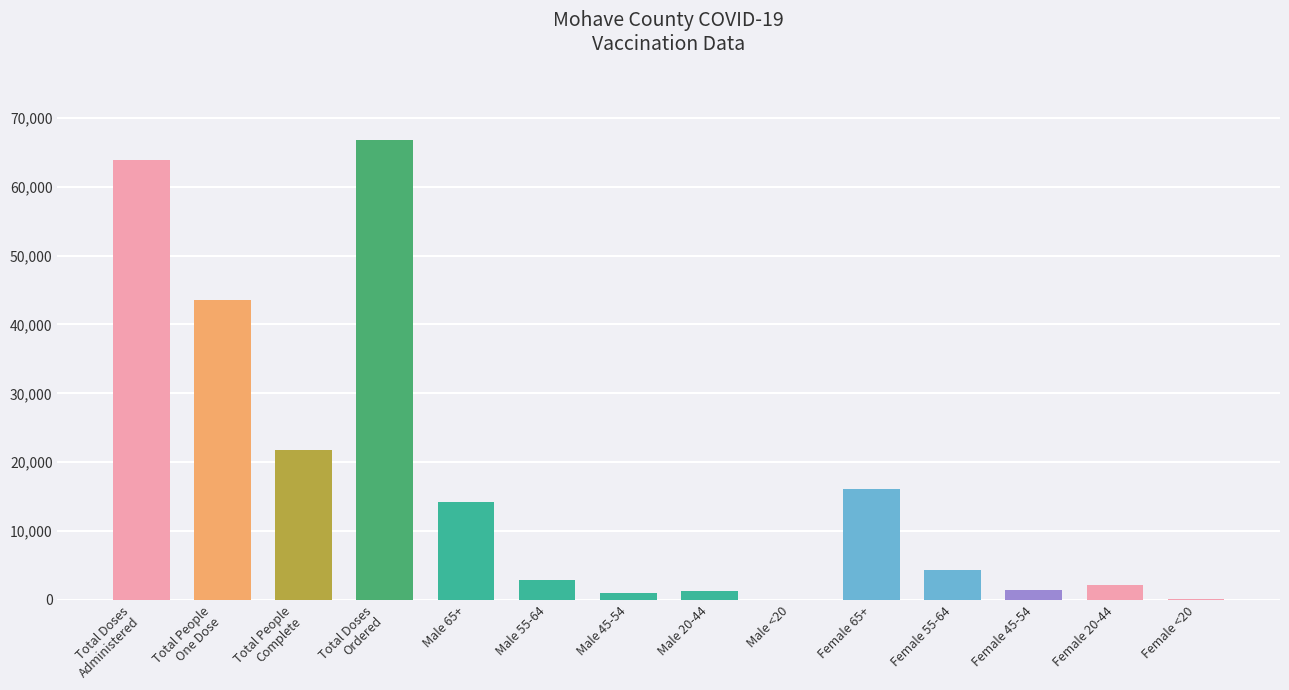

True or false: the data shows 2924 at Male 55-64.

True